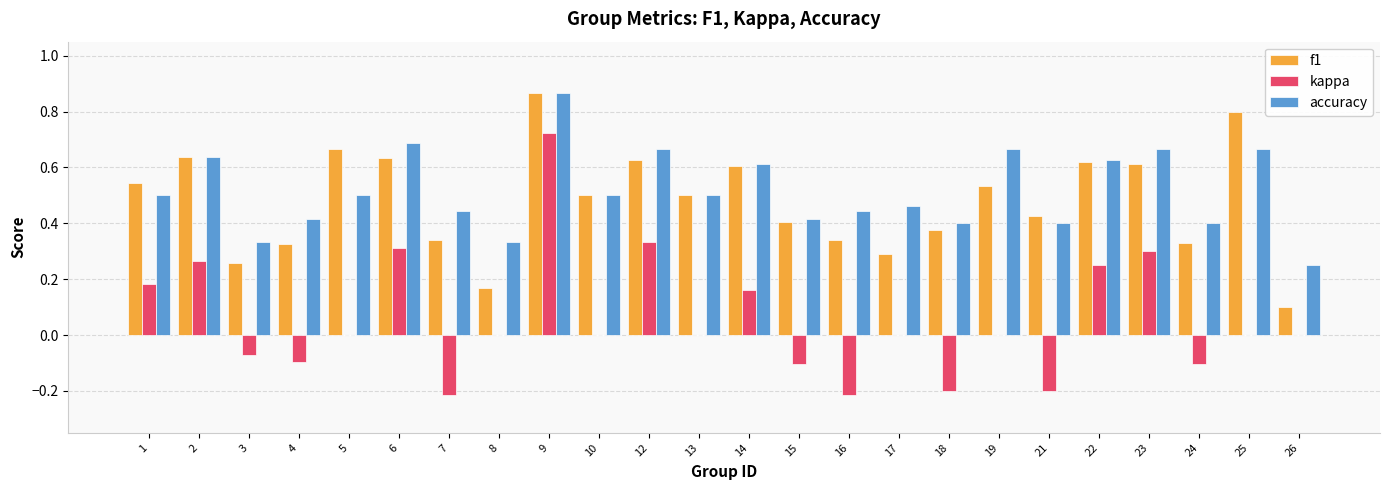

Is it true that accuracy equals 0.3 at 2?

False